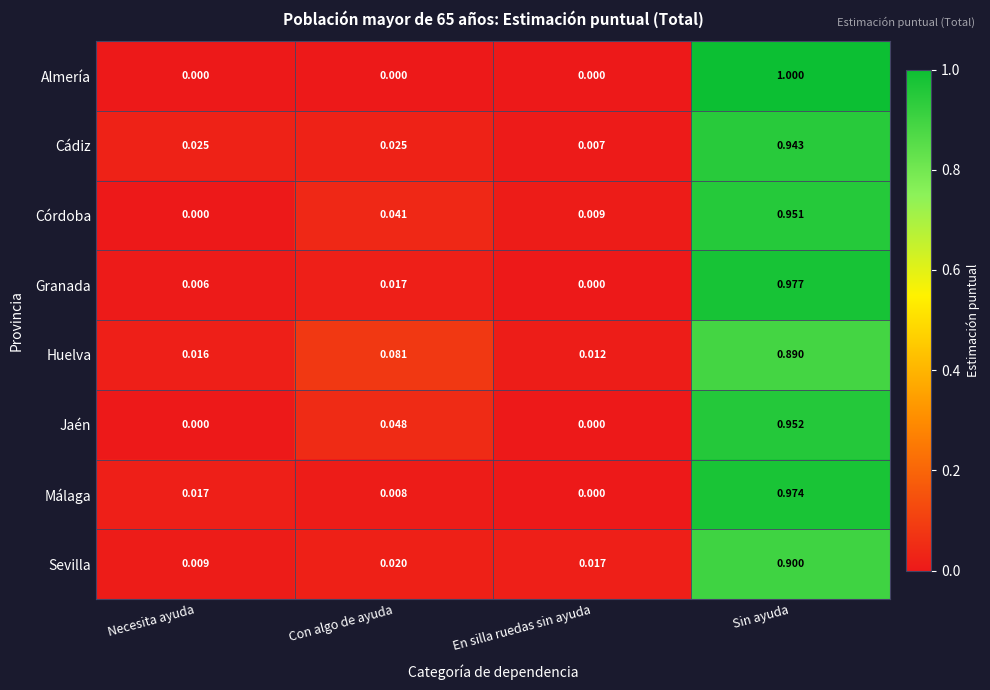

Which series changed the most between Con algo de ayuda and Sin ayuda?

Almería